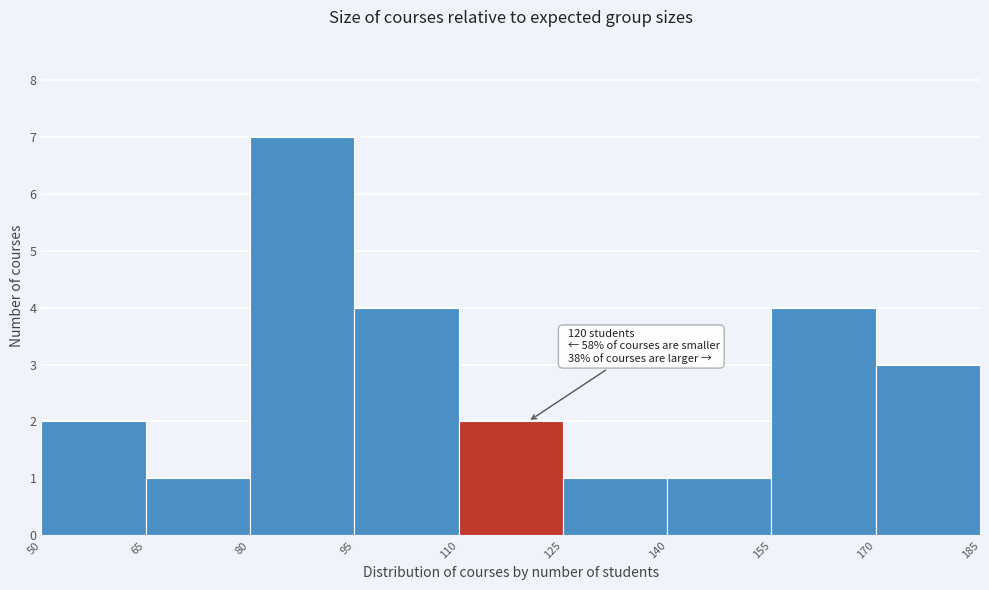

Which range on the x-axis has the tallest bar?

80 to 95